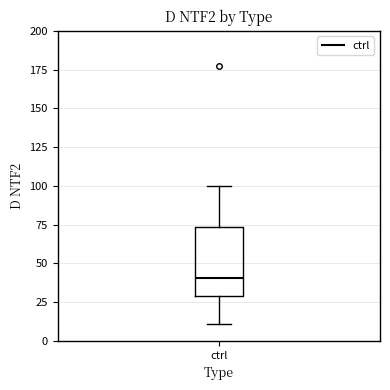

Where is the upper edge of the box for ctrl on the y-axis? The values are not printed on the chart, so give them approximately, as read against the axis.

75